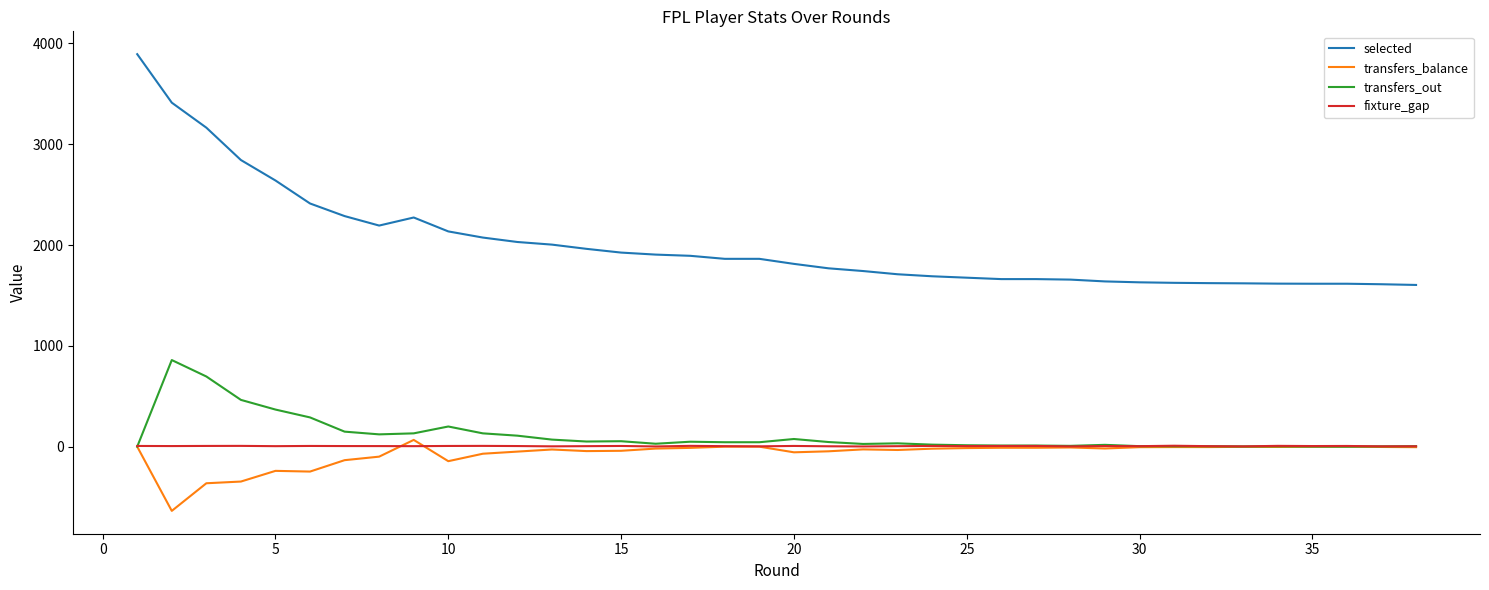

Is this an area chart (filled region under the line)?

No